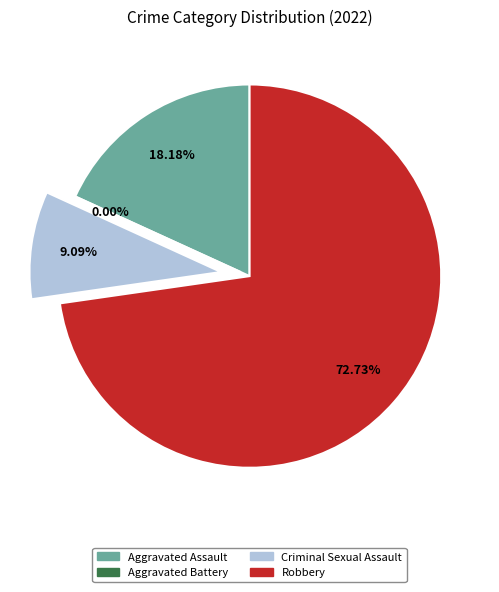

True or false: Aggravated Assault accounts for 5% of the total.

False